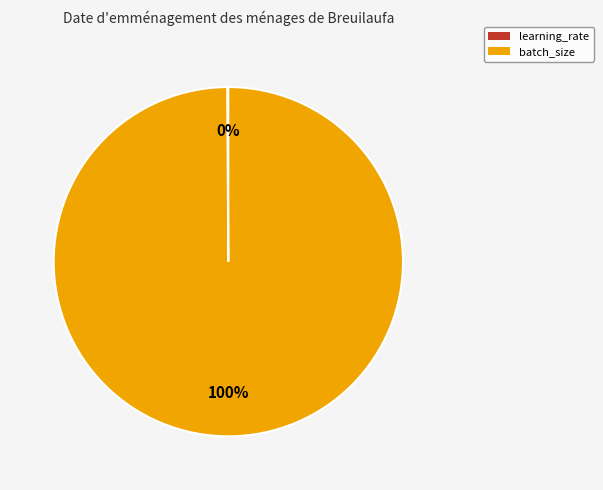

To the nearest percent, what is the average slice percentage?

50%